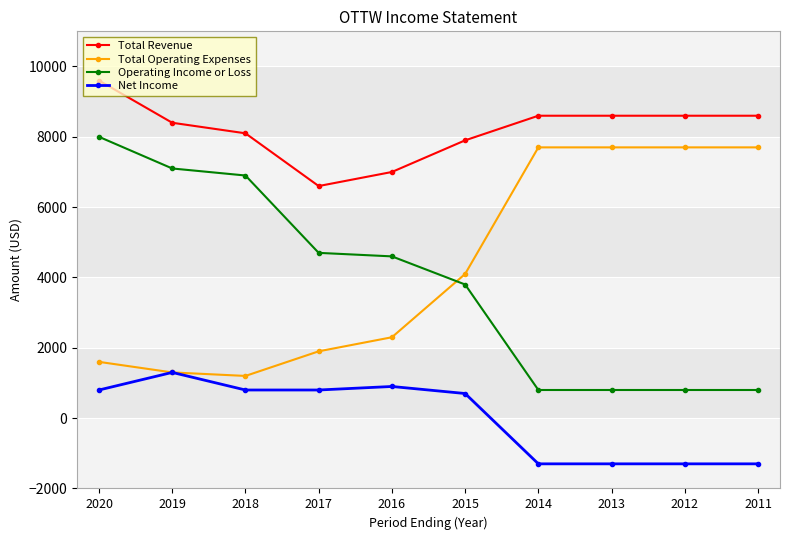

True or false: Operating Income or Loss and Net Income intersect in this chart.

False